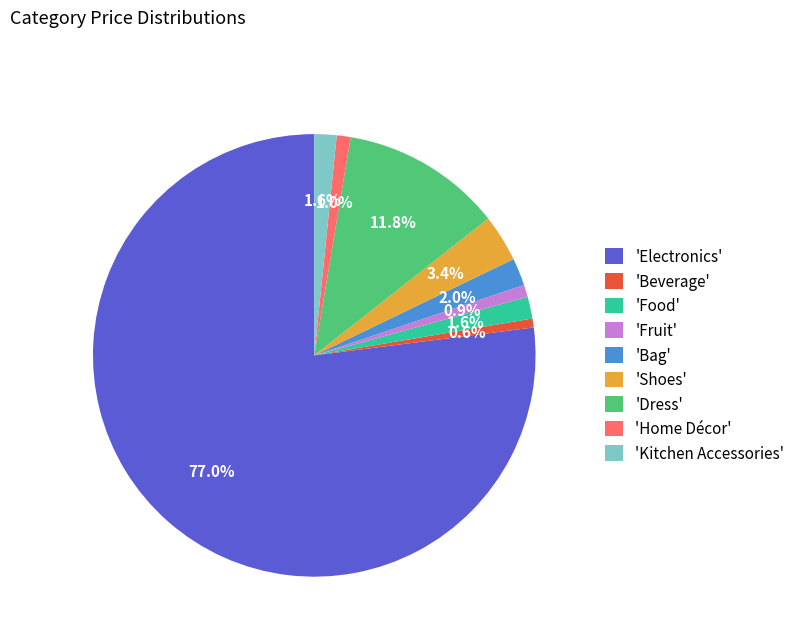

Which category has the biggest portion of the pie?

'Electronics'